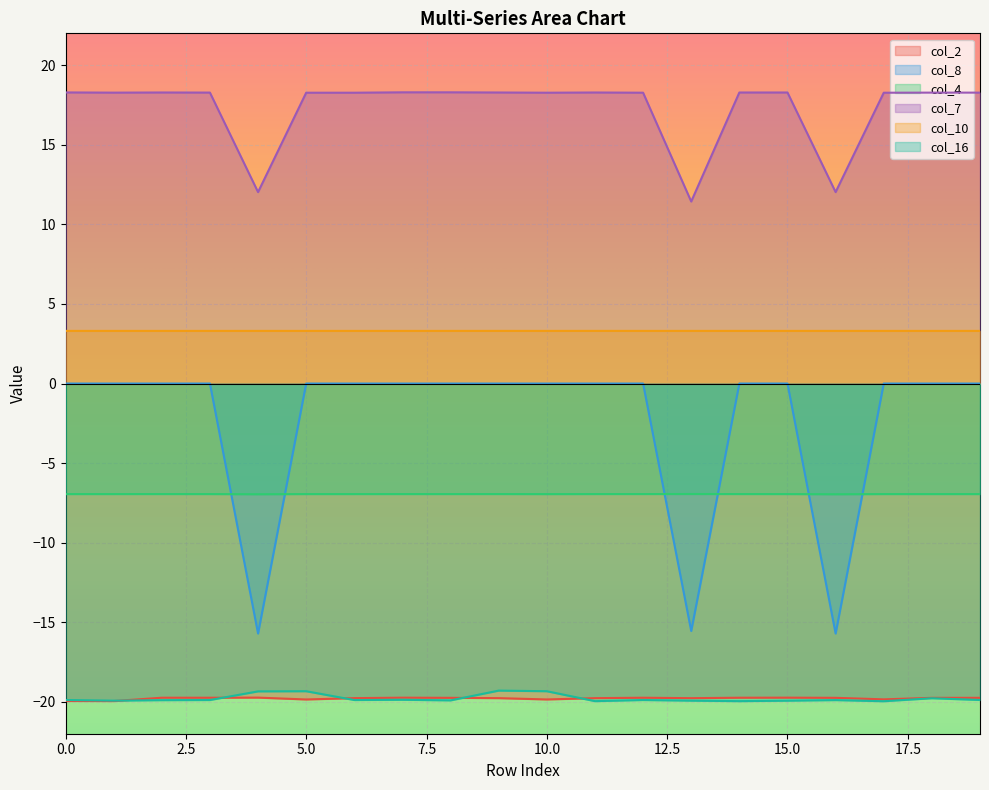

At which category is the sum across all series the highest?

9